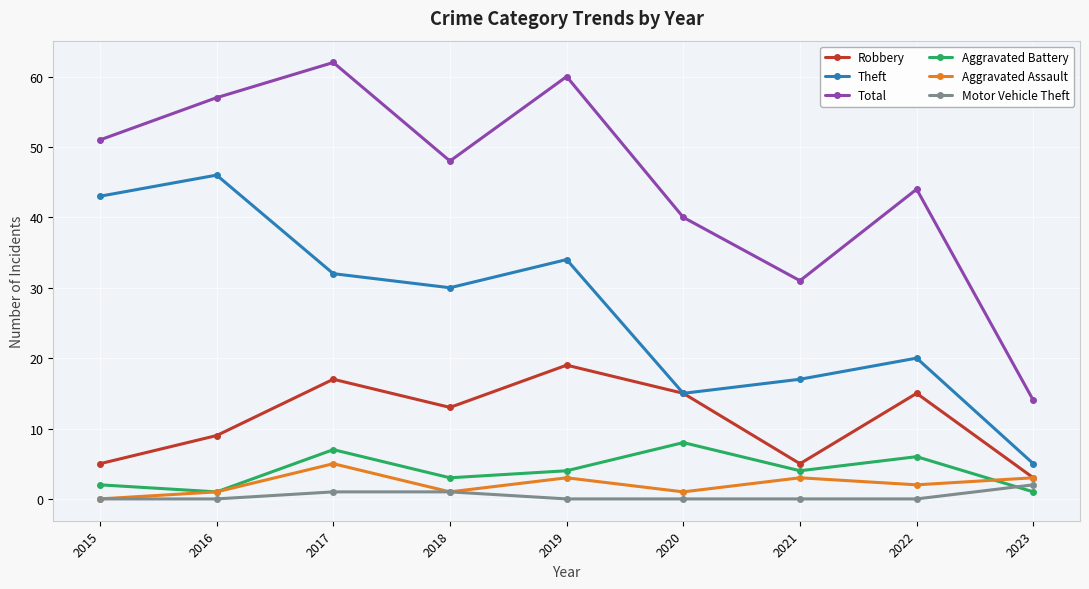

Which series has the largest range (max minus min)?

Total